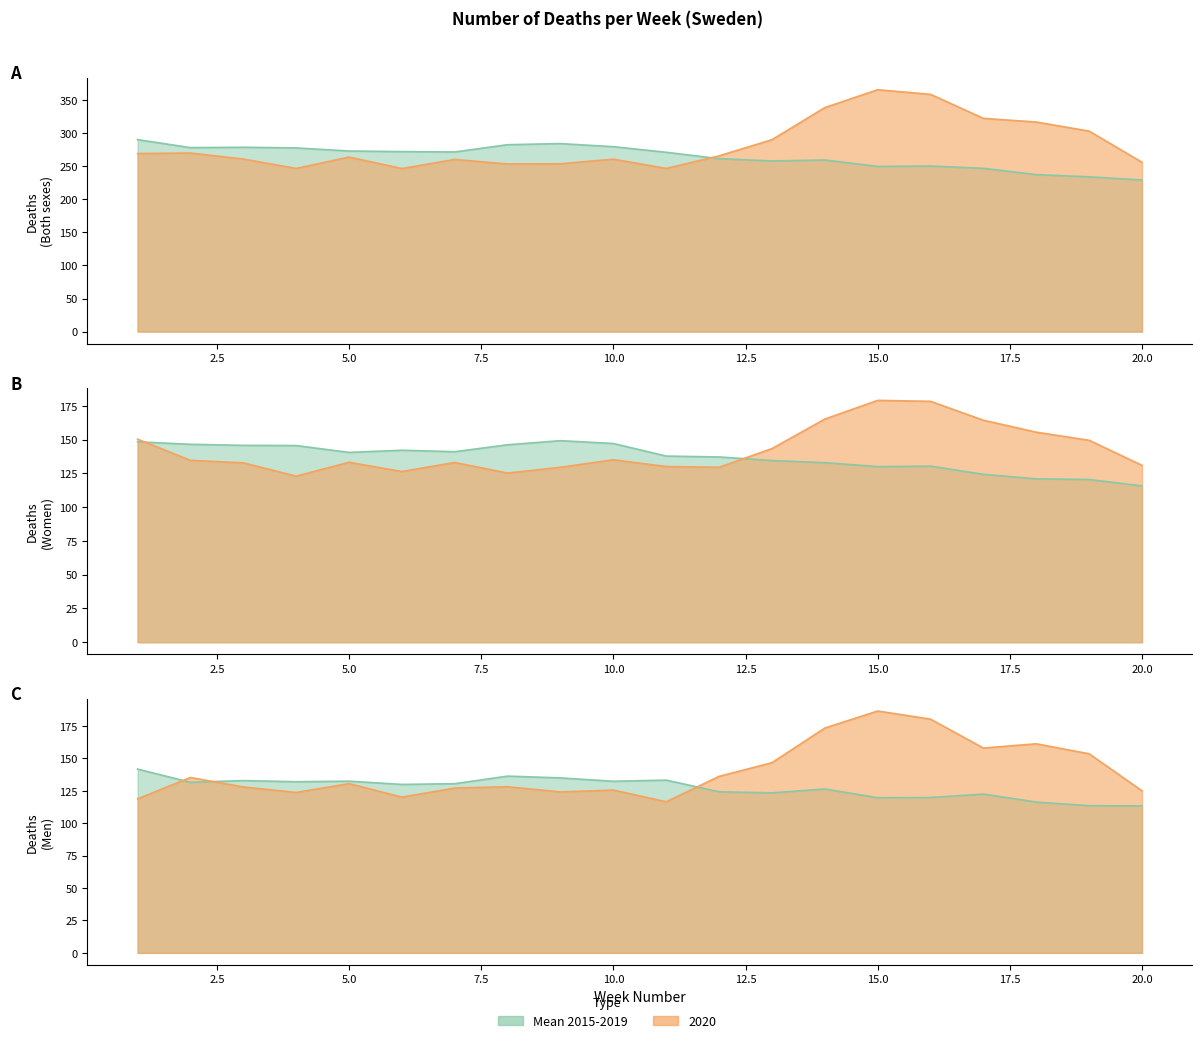

How many interior local valleys does the 2020 (Men) series have?

5